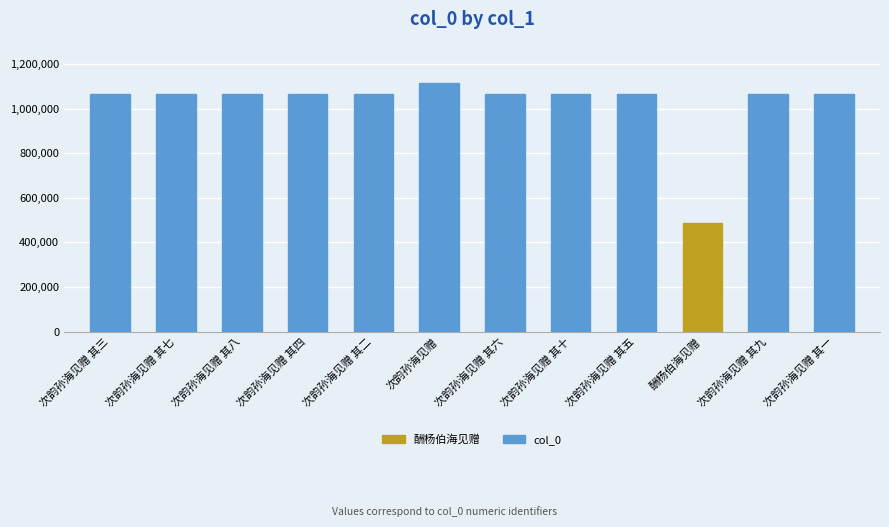

What is the change in value from 次韵孙海见赠 其四 to 次韵孙海见赠 其九?

+5